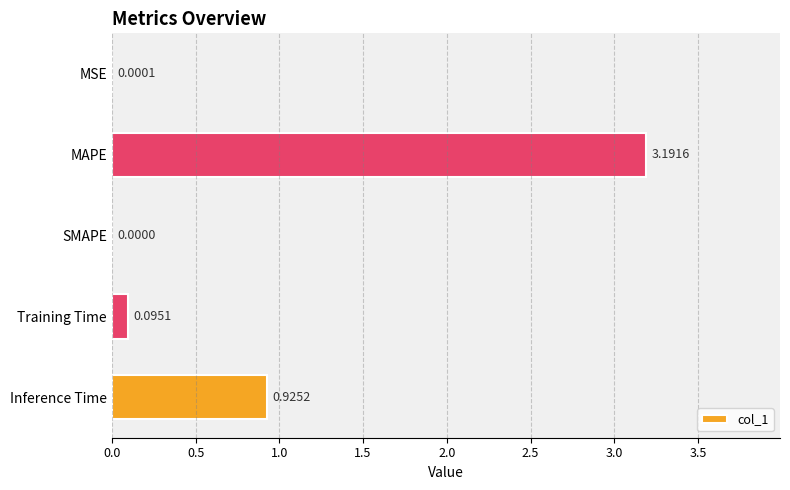

Which has a higher value, SMAPE or Inference Time?

Inference Time